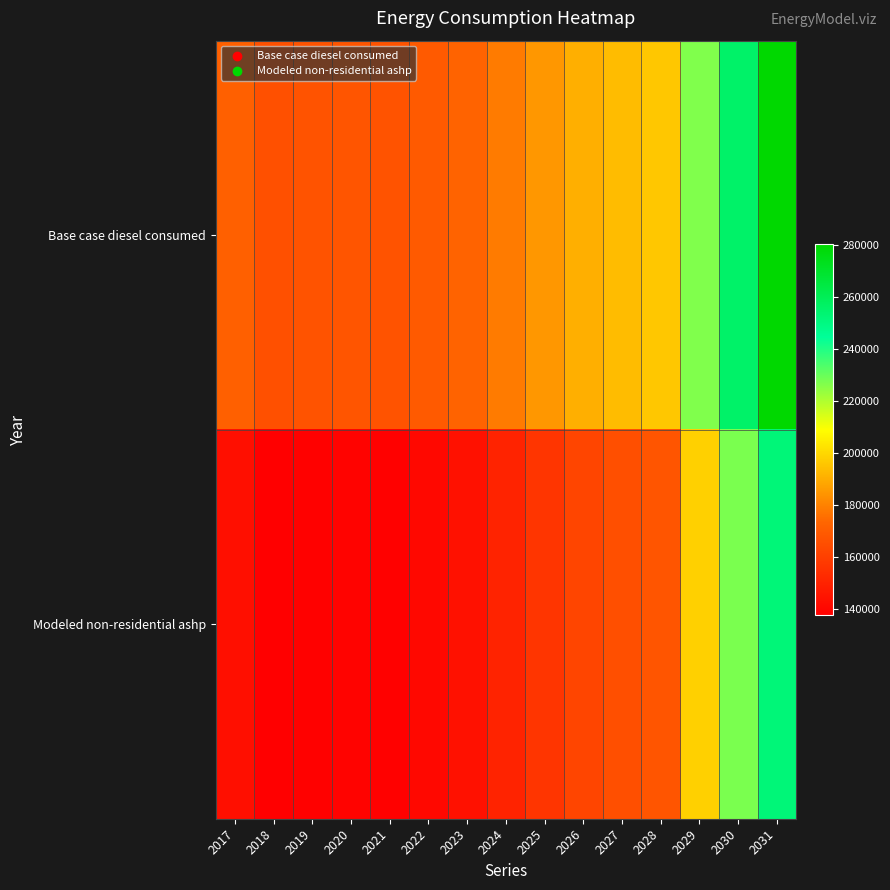

Which has a higher value, 2030 or 2029?

2030